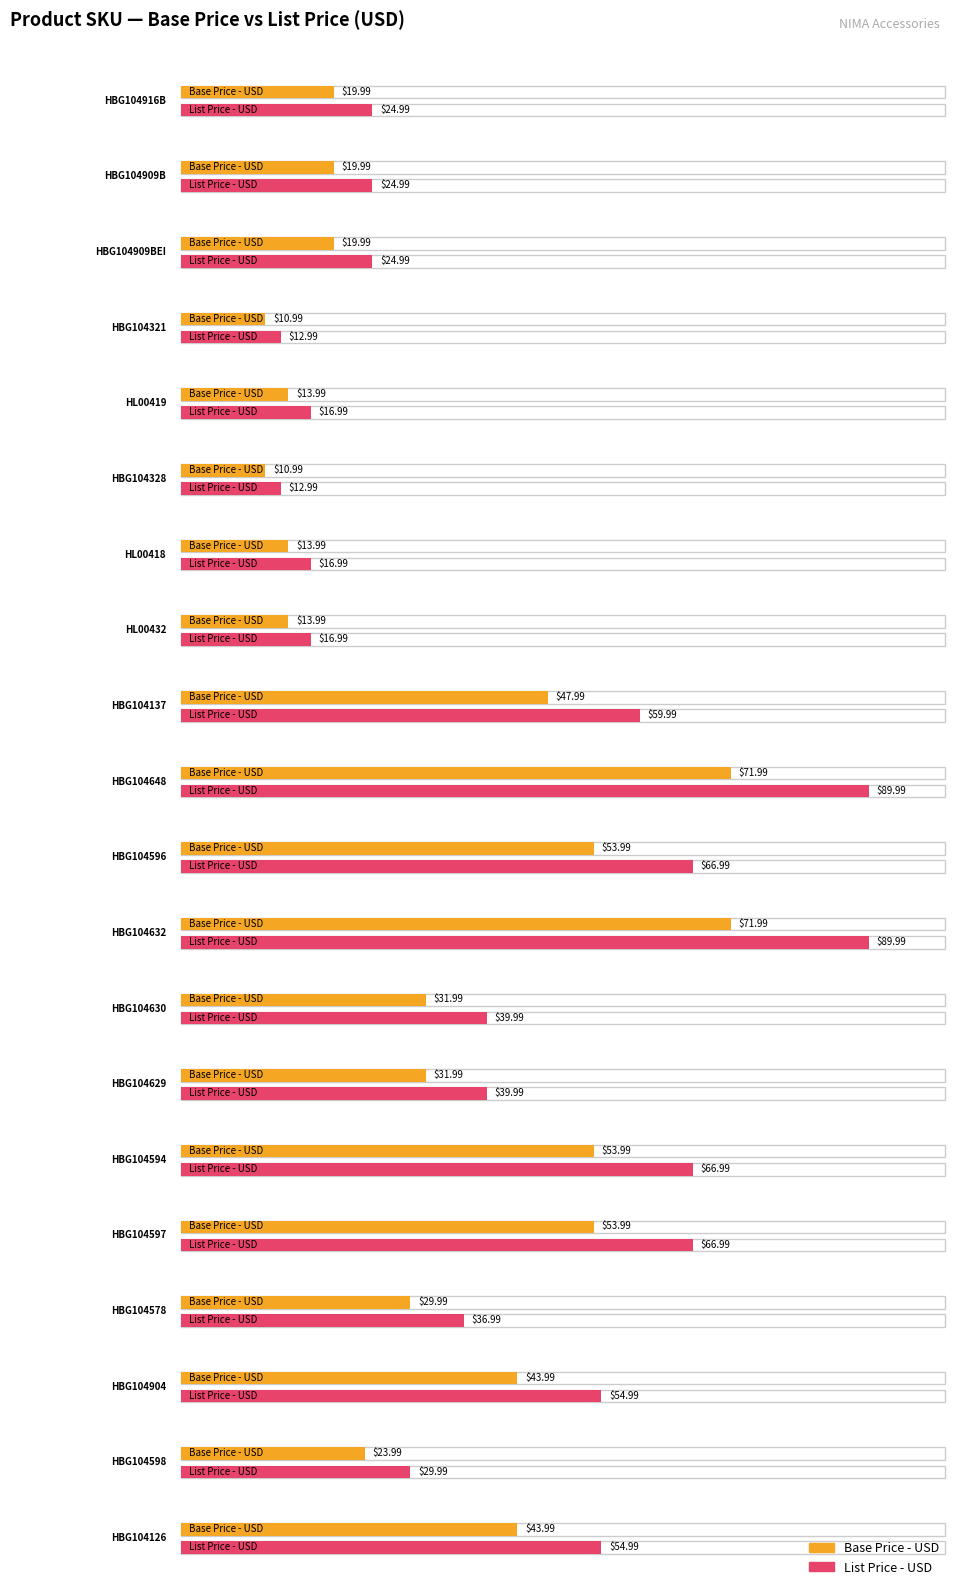

What is the value of the Base Price - USD bar at the 10th from the left?

72.0